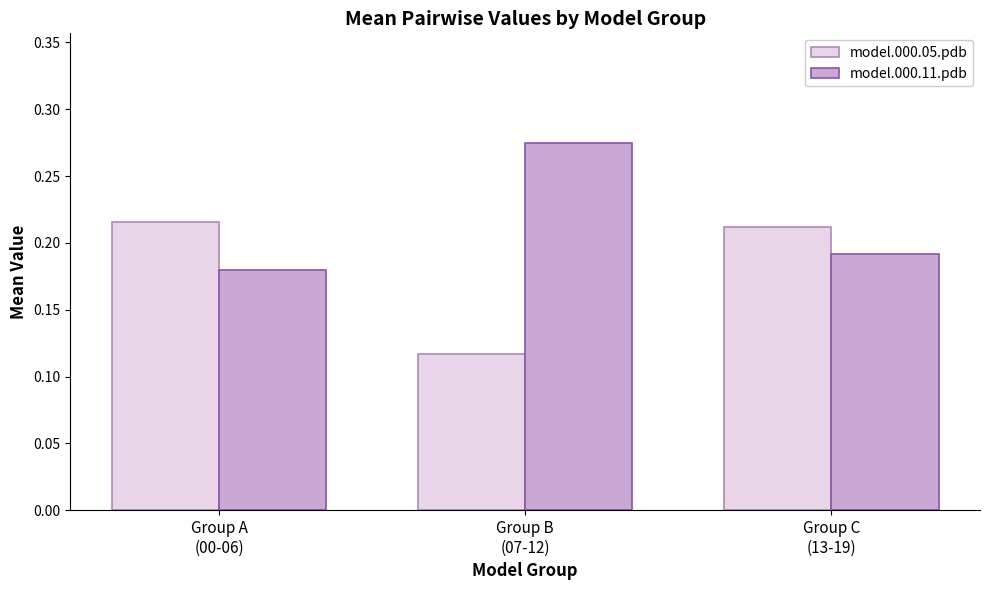

At how many categories does at least one series exceed 0?

3